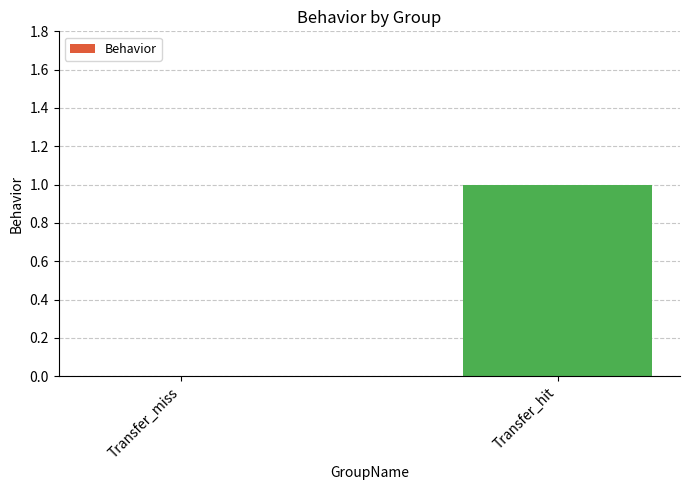

What is the change in value from Transfer_miss to Transfer_hit?

+1